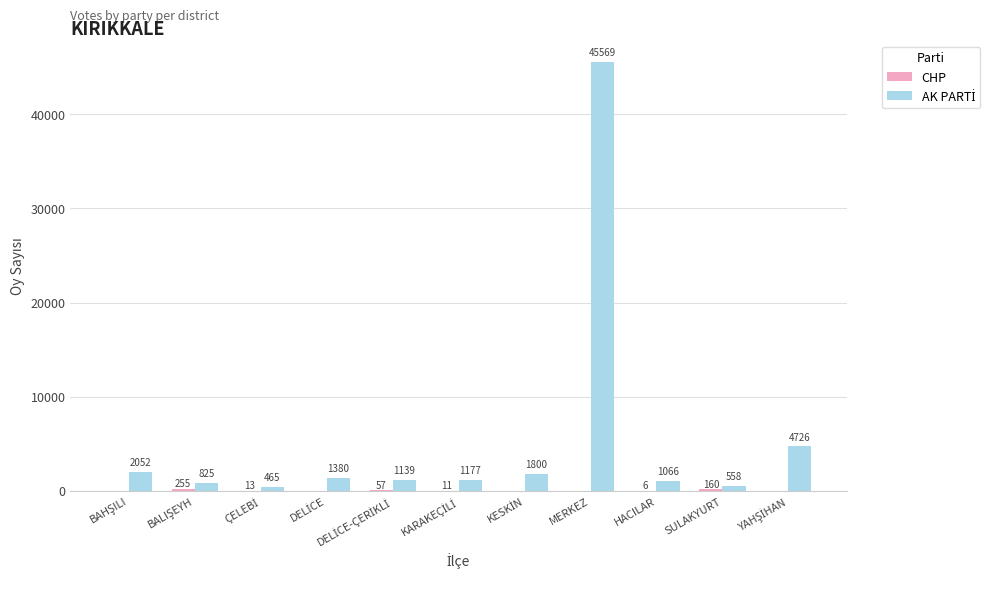

What is the total value across all series at MERKEZ?

45569